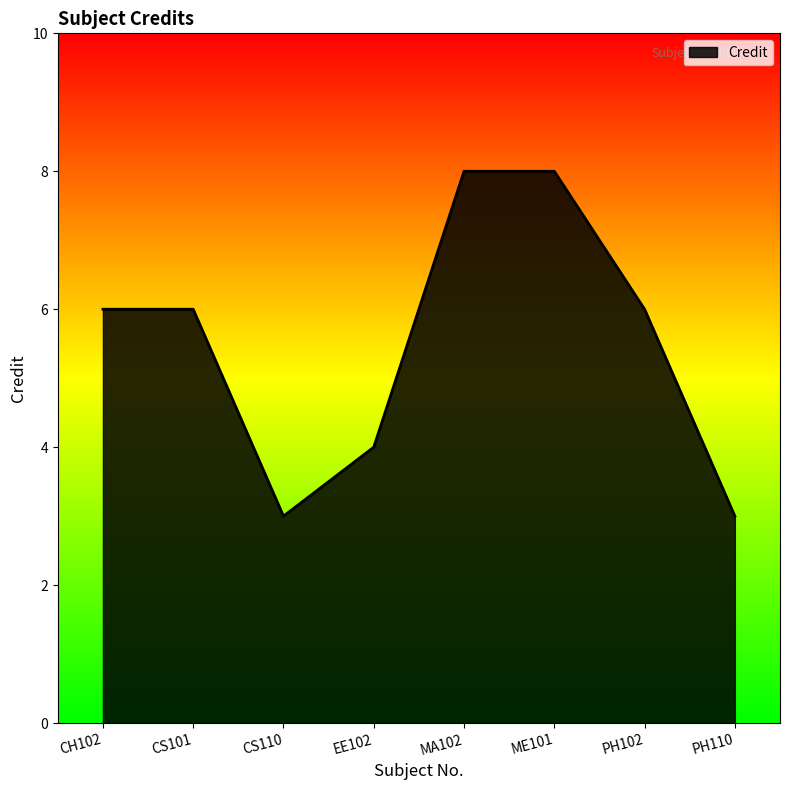

Reading left to right, extract all data points from this chart.

6	6	3	4	8	8	6	3